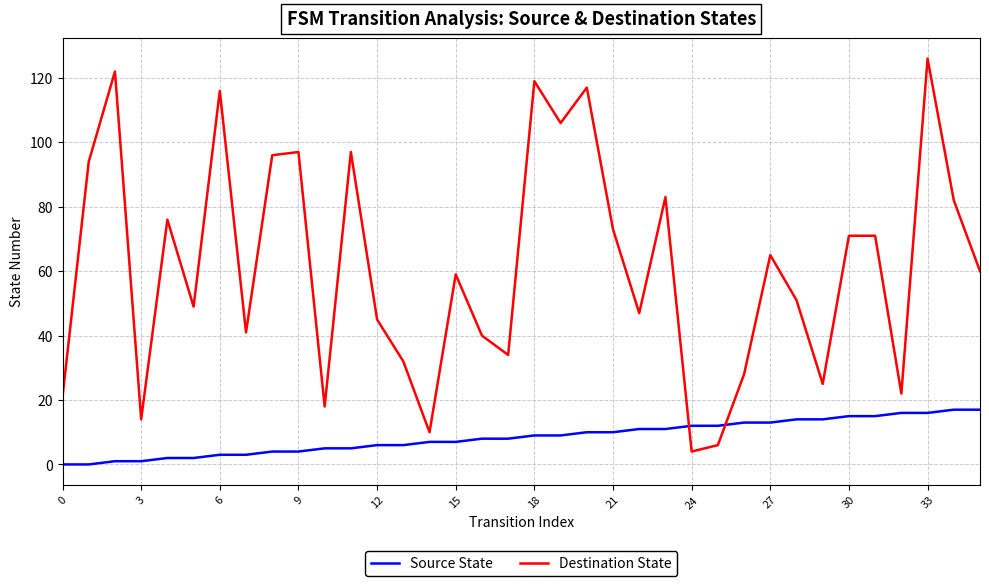

Which series ends up on top after the final intersection of Source State and Destination State?

Destination State